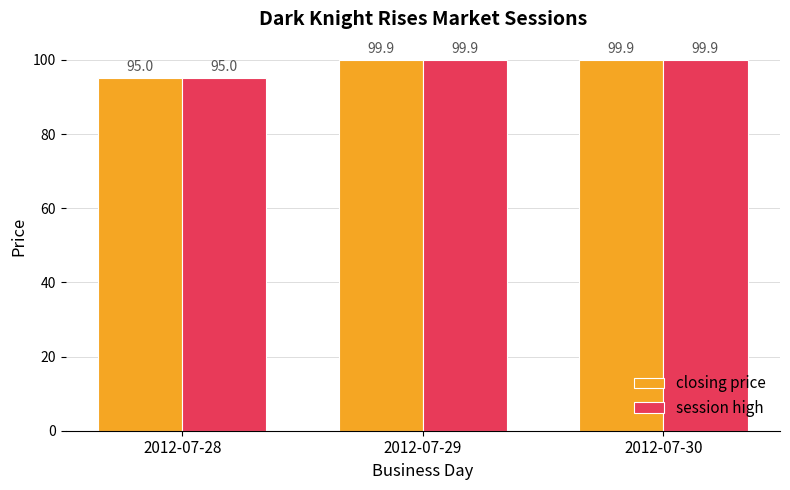

What is the highest value of the closing price series?

99.9